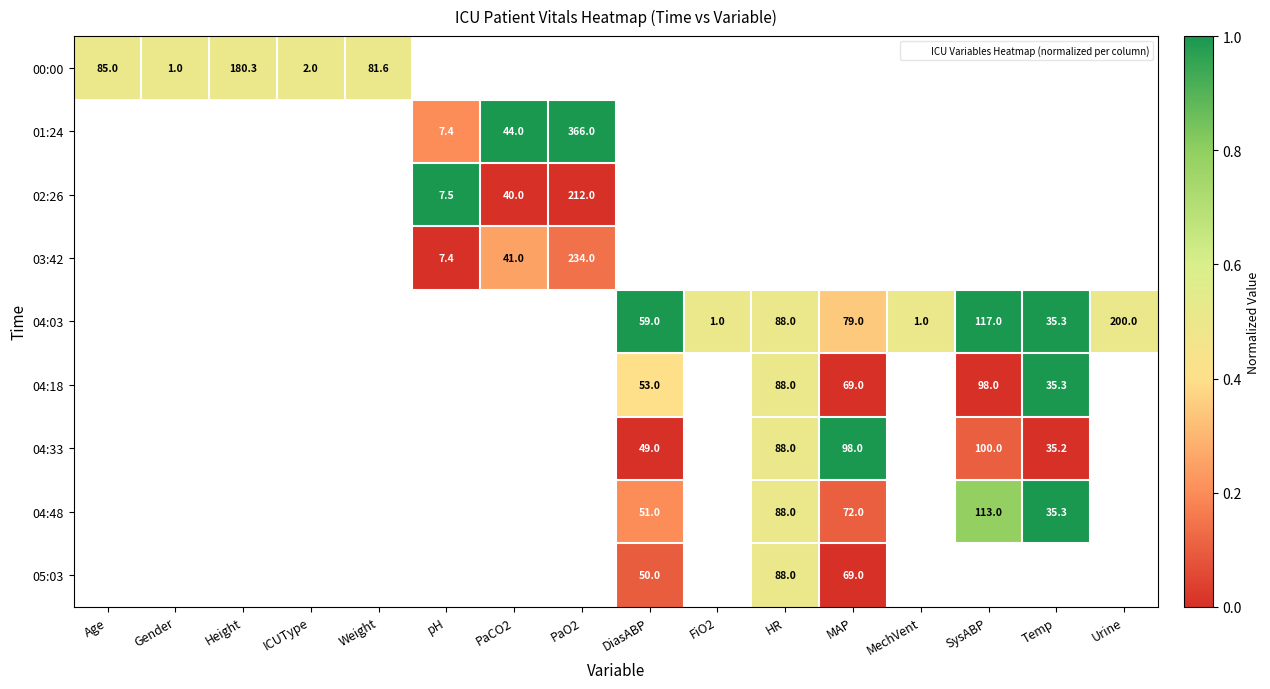

List the series in order of their overall mean, lowest first.

00:00, 01:24, 02:26, 03:42, 04:03, 04:18, 04:33, 04:48, 05:03